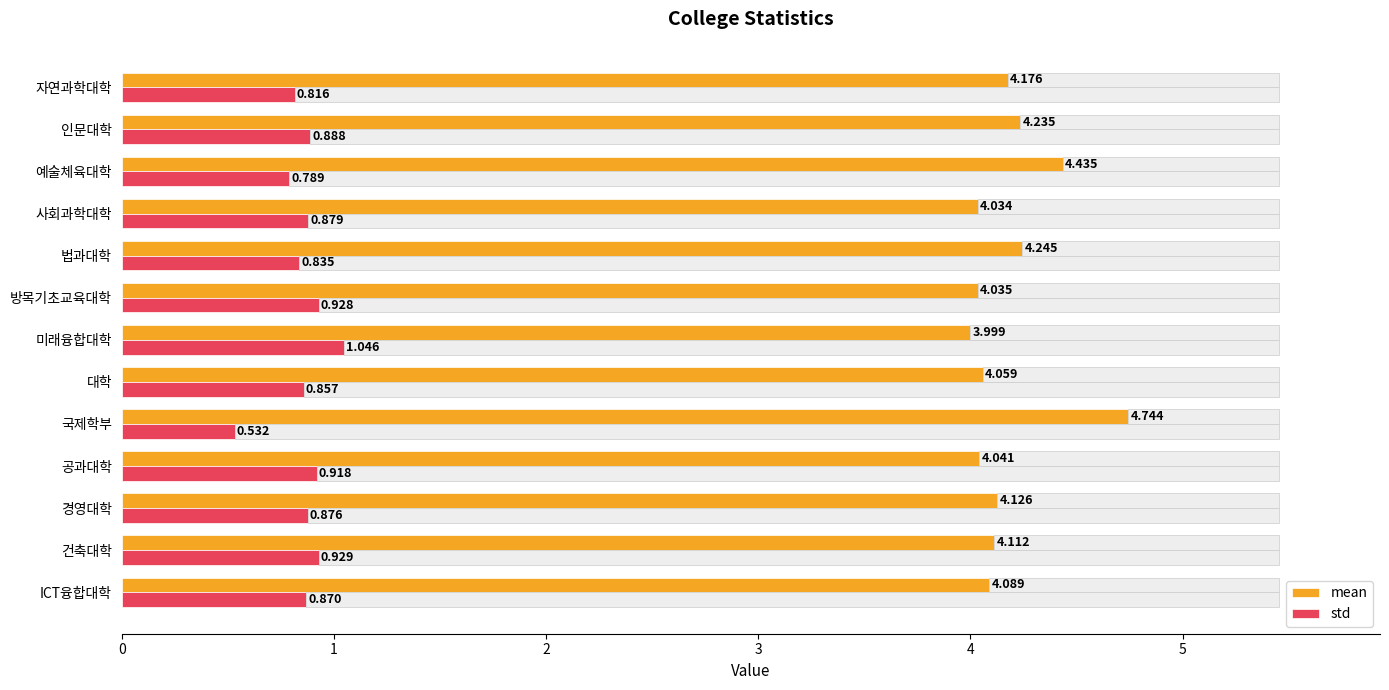

Is the value of std at 건축대학 greater than the value of mean at 예술체육대학?

No